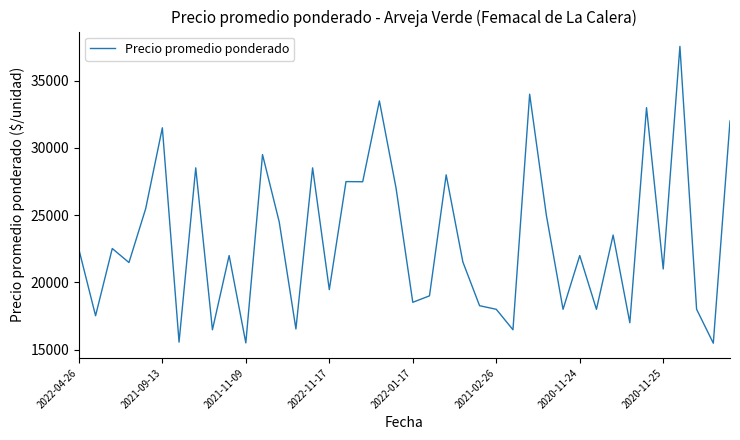

What is the greatest value displayed?

37556